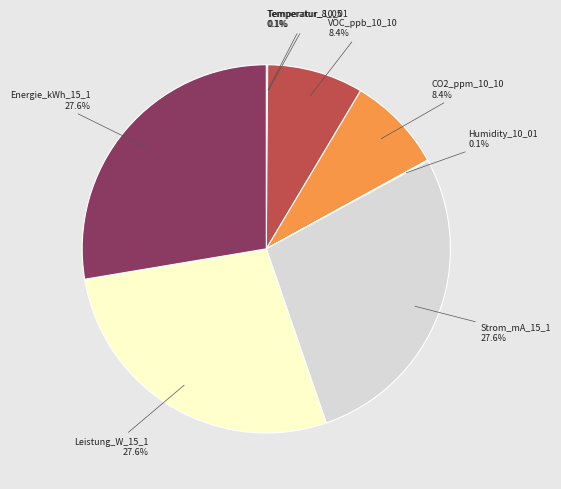

To the nearest percent, what is the difference between the largest and smallest slice percentages?

28%